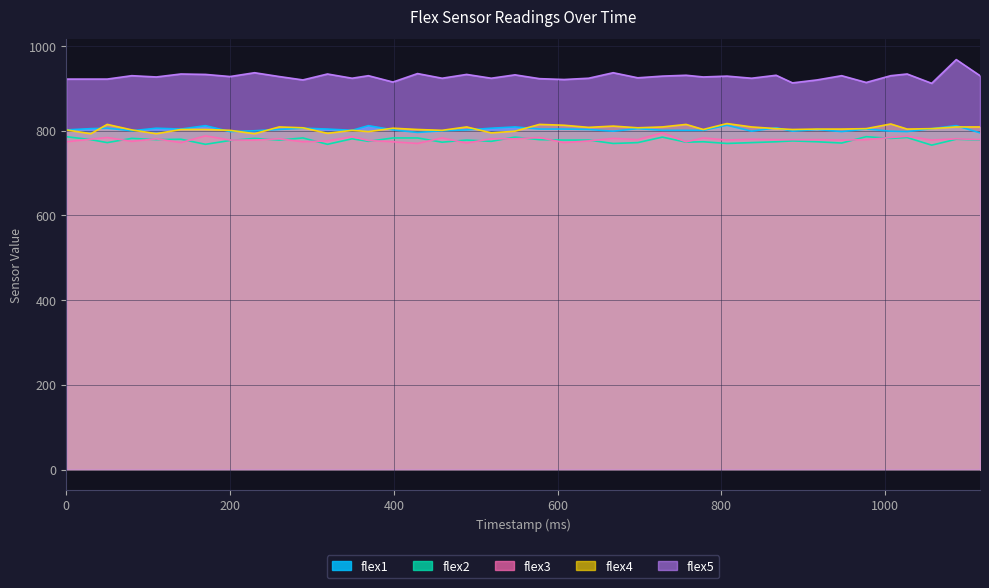

At which label is flex3 closest to 782?

668